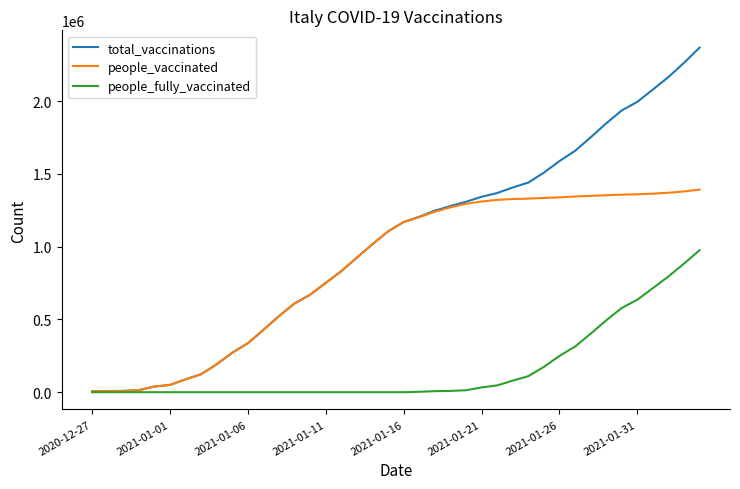

Which series has the largest range (max minus min)?

total_vaccinations